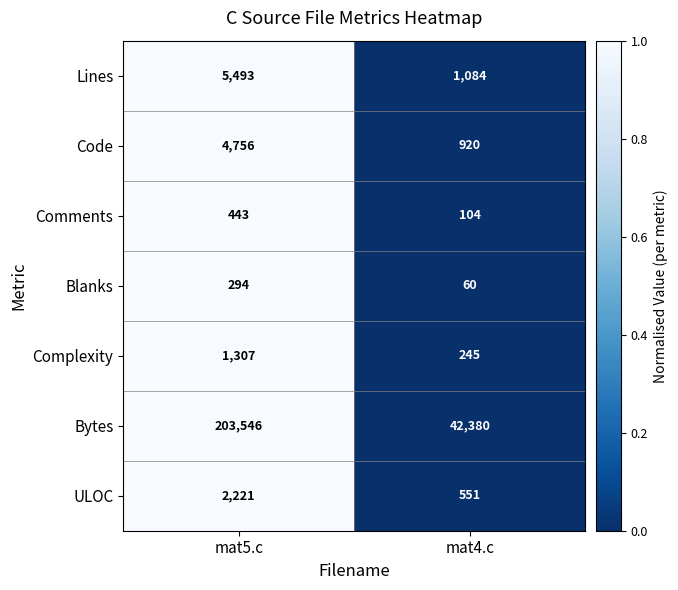

Which category has the highest value across all series?

mat5.c